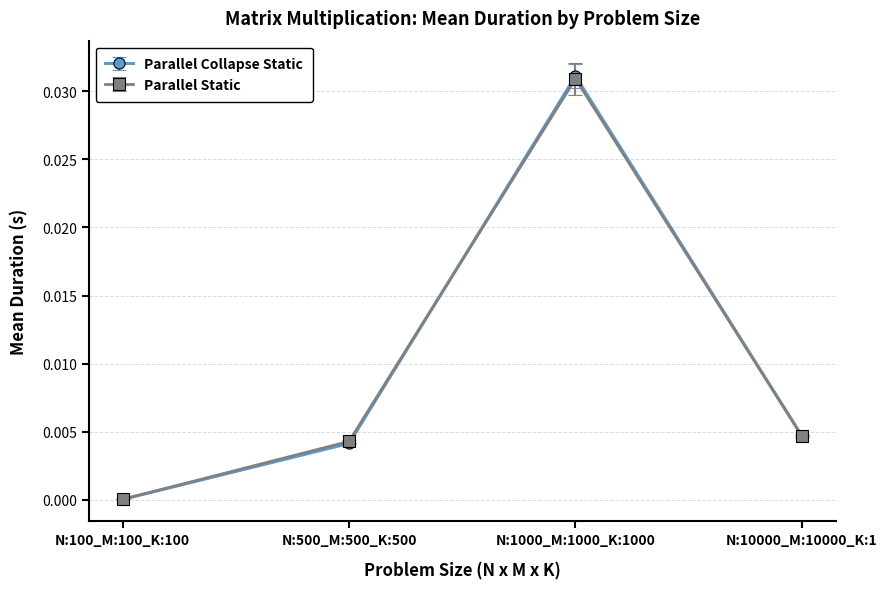

Is it true that Parallel Static equals 0.0 at N:100_M:100_K:100?

True